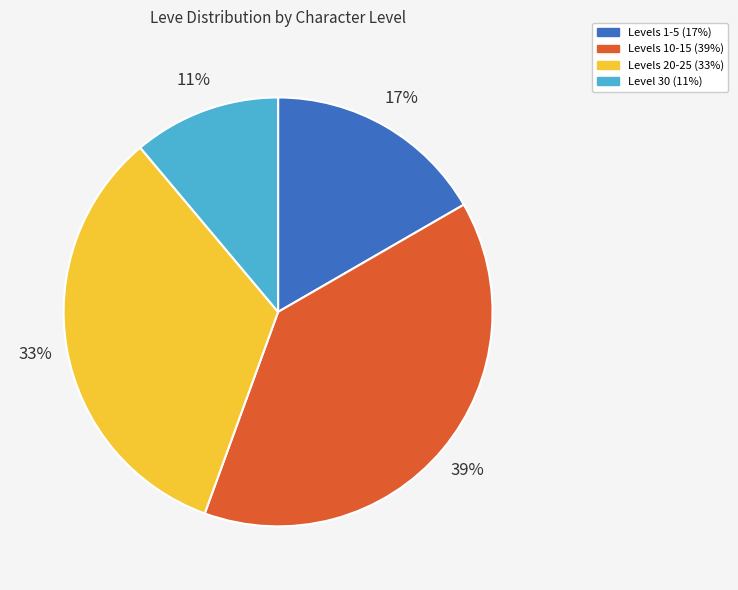

Is there a majority slice in this chart?

No